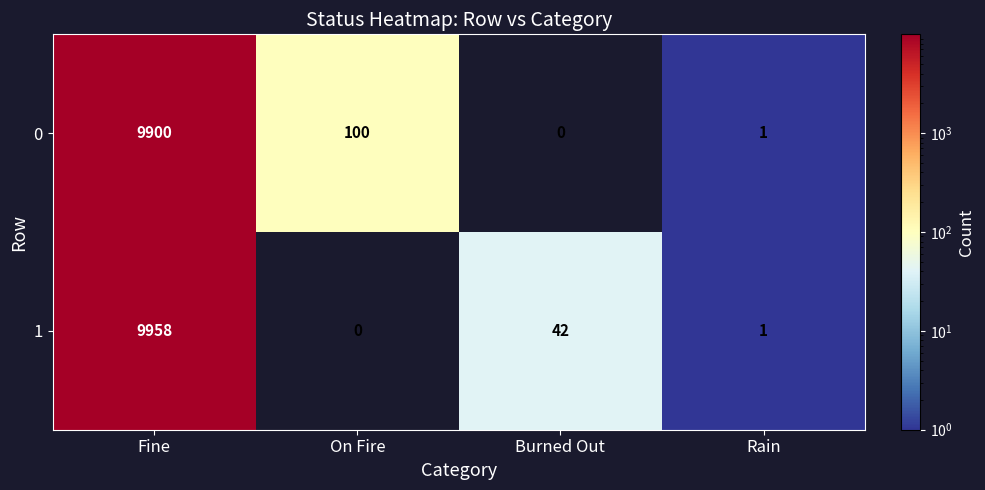

Is it true that 0 equals 100 at On Fire?

True